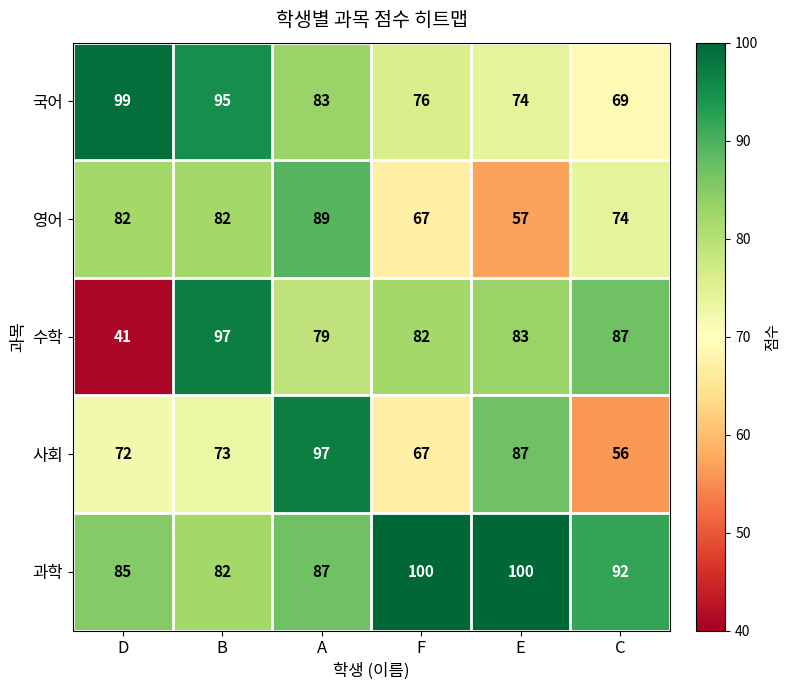

What is the total value across all series at A?

435